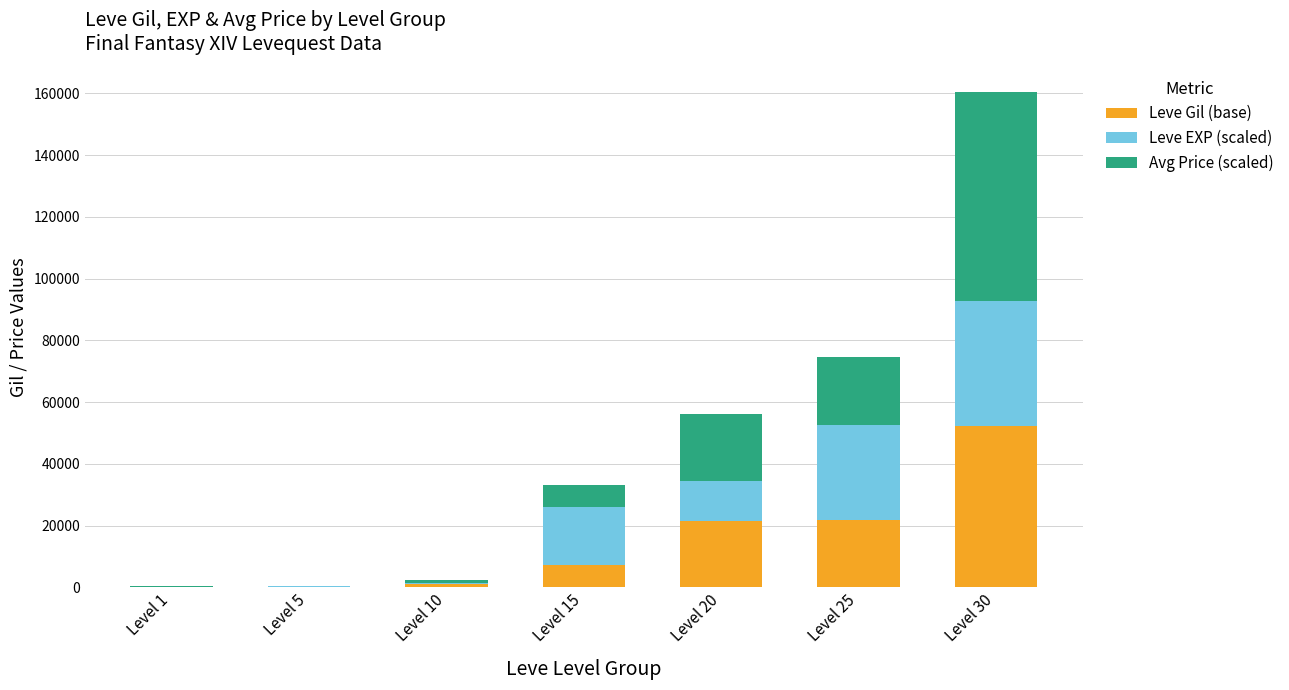

At which category is the sum across all series the highest?

Level 30